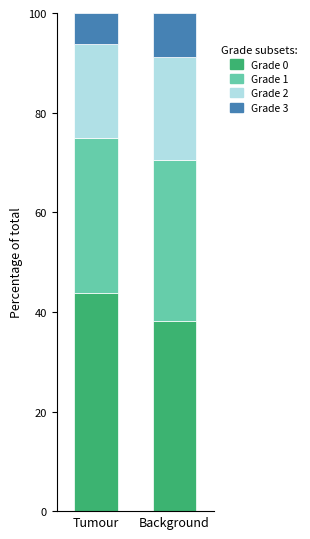

What is the total value across all series at Tumour?

100.0